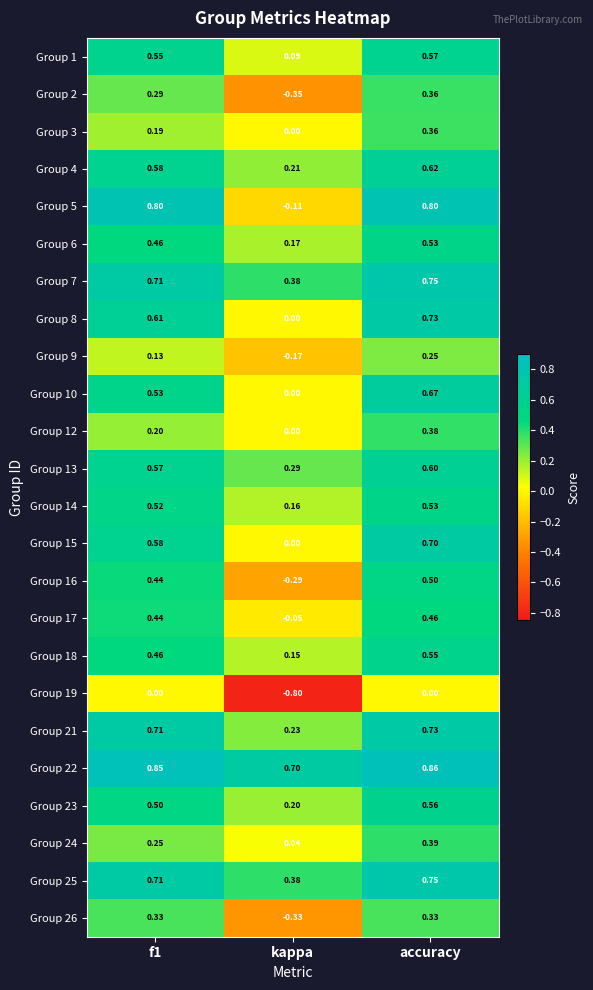

At which category is the sum across all series the highest?

accuracy